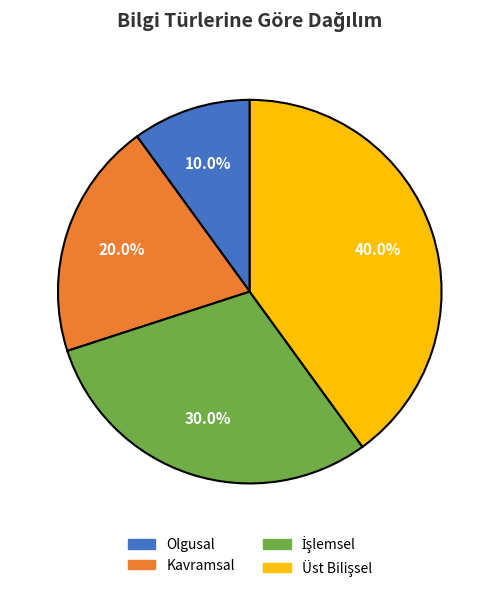

Is it true that Kavramsal is 7% of the pie?

False